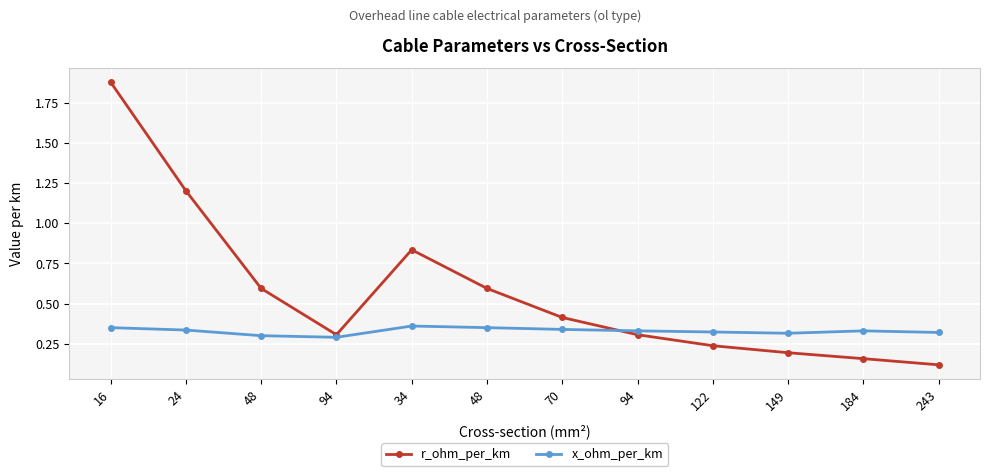

The value of x_ohm_per_km at 24 is 0.3. True or false?

True